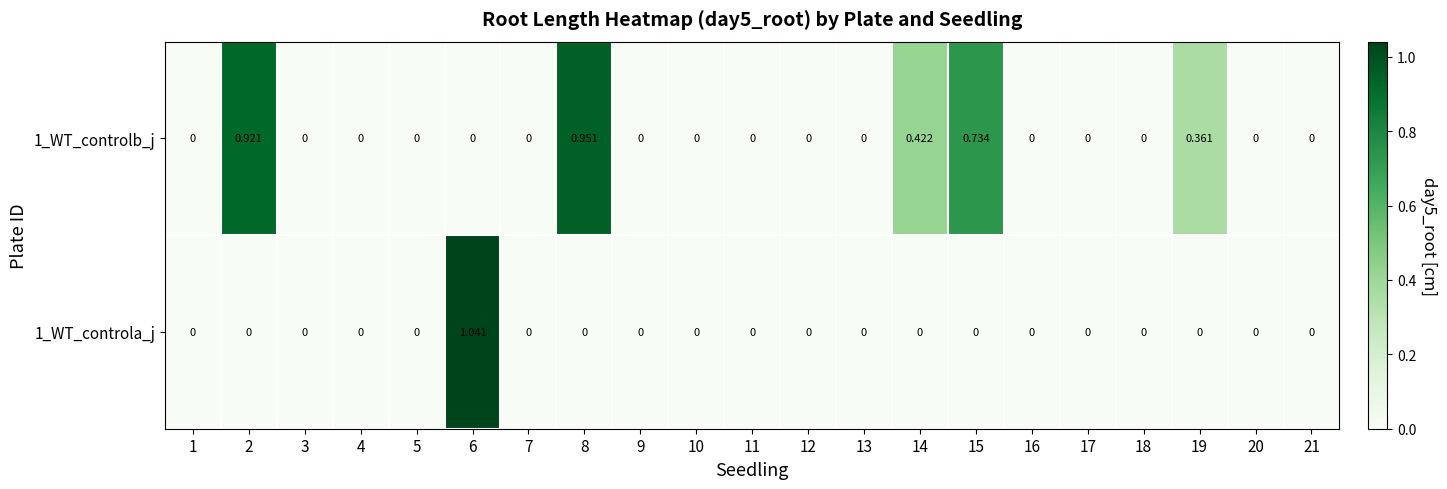

Which label corresponds to the smallest value in the chart?

1